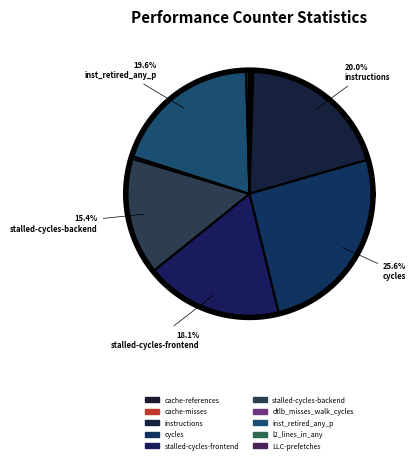

To the nearest percent, what is the difference between the largest and smallest slice percentages?

26%